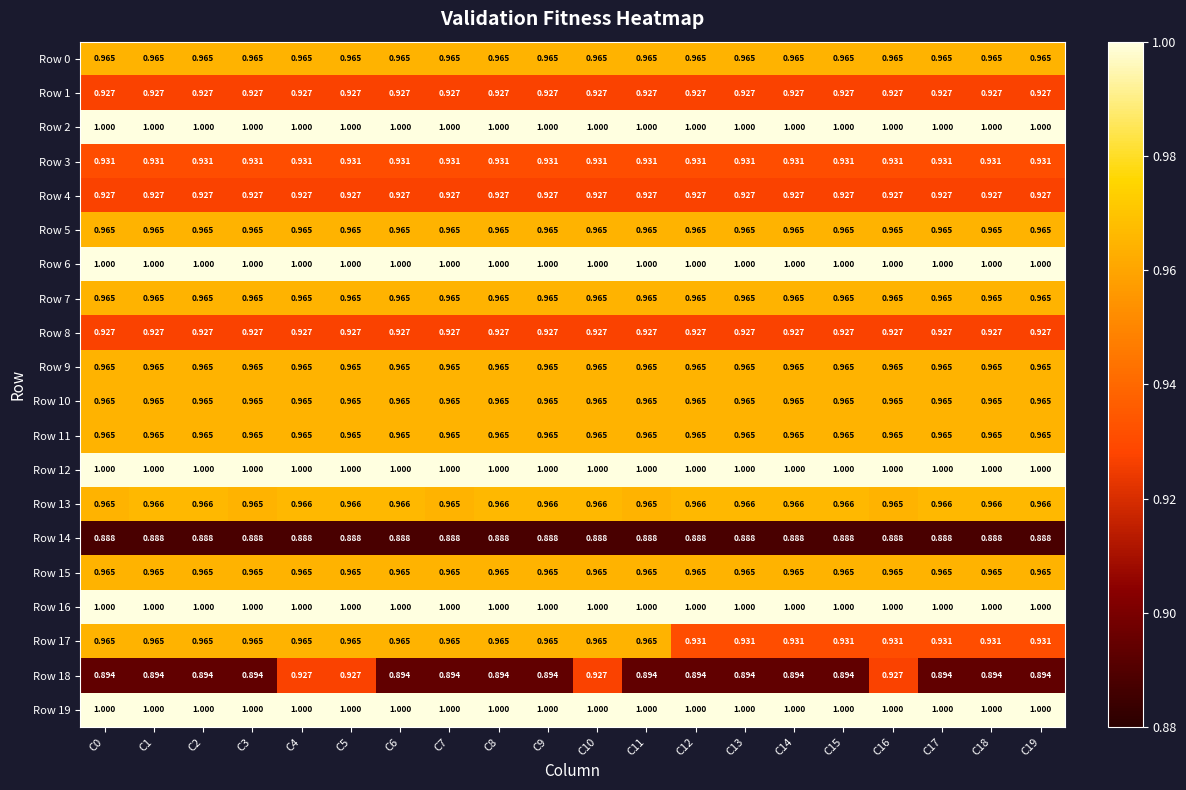

Which series has the largest range (max minus min)?

Row 17